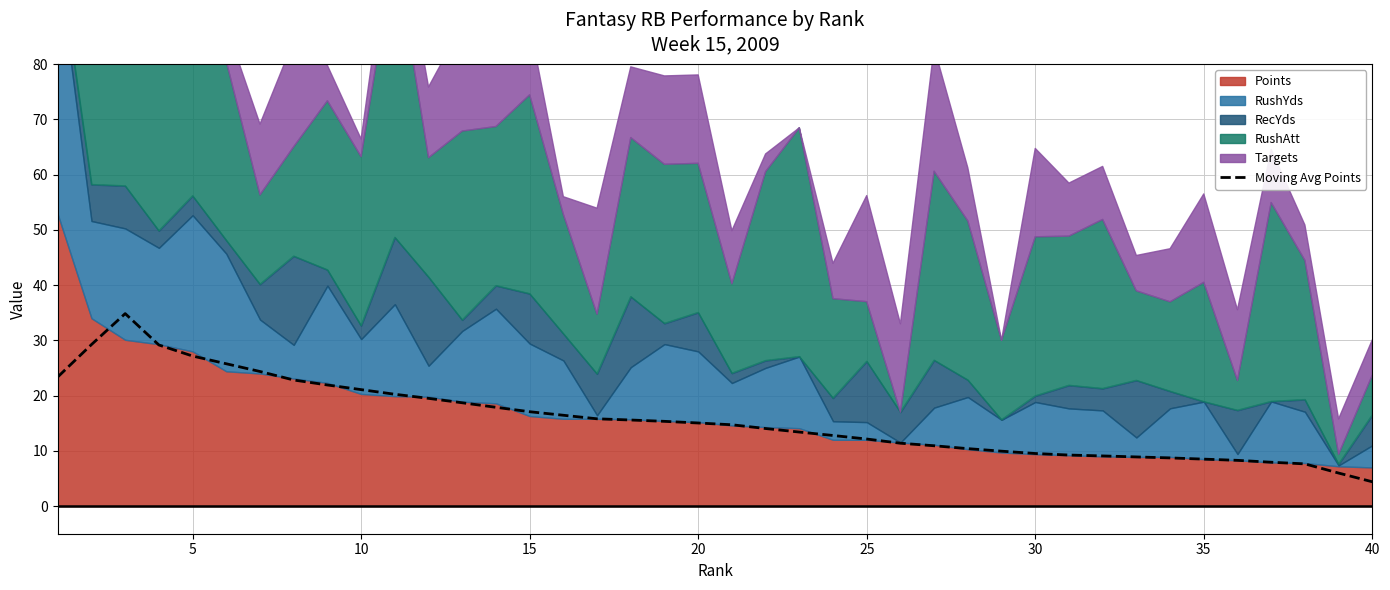

What is the minimum value for Moving Avg Points?

4.4